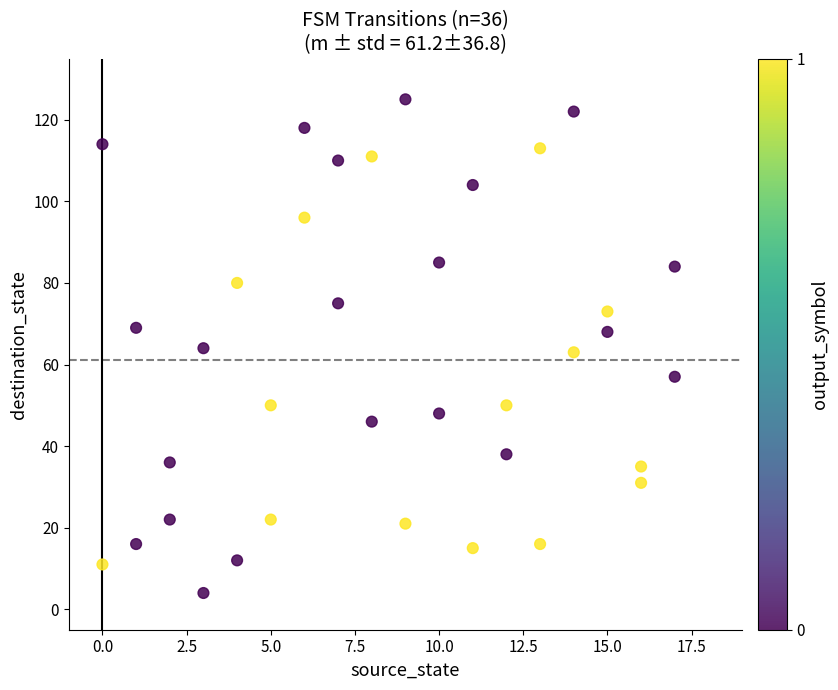

What is the range of X values (max minus min)?

17